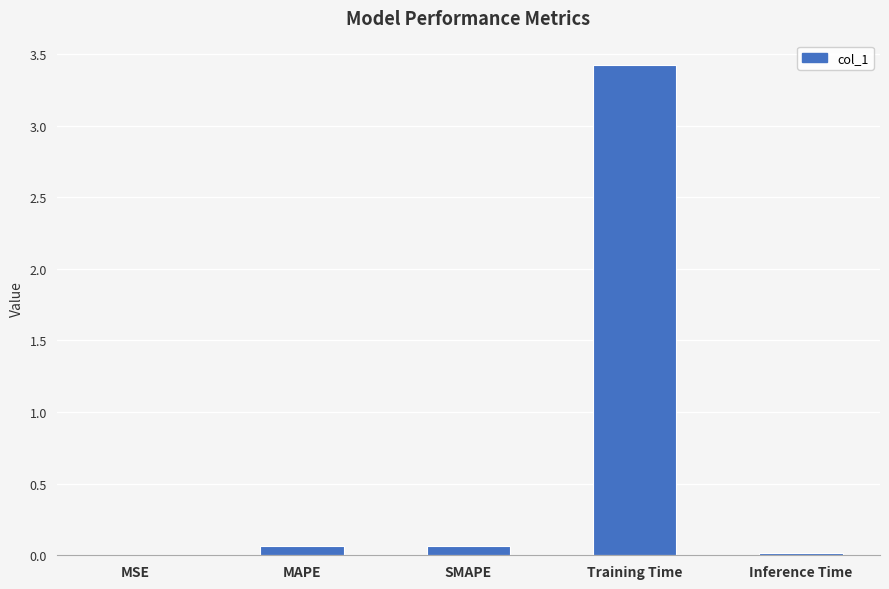

The chart shows a value of 0.0 at Inference Time. True or false?

True